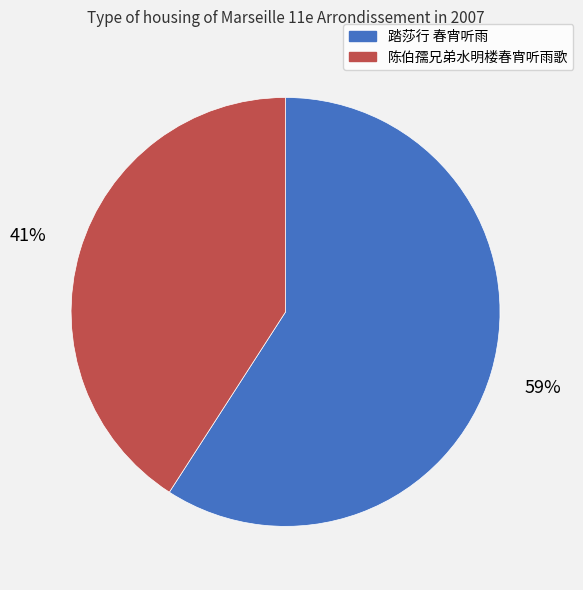

What is the largest slice in the pie chart?

踏莎行 春宵听雨